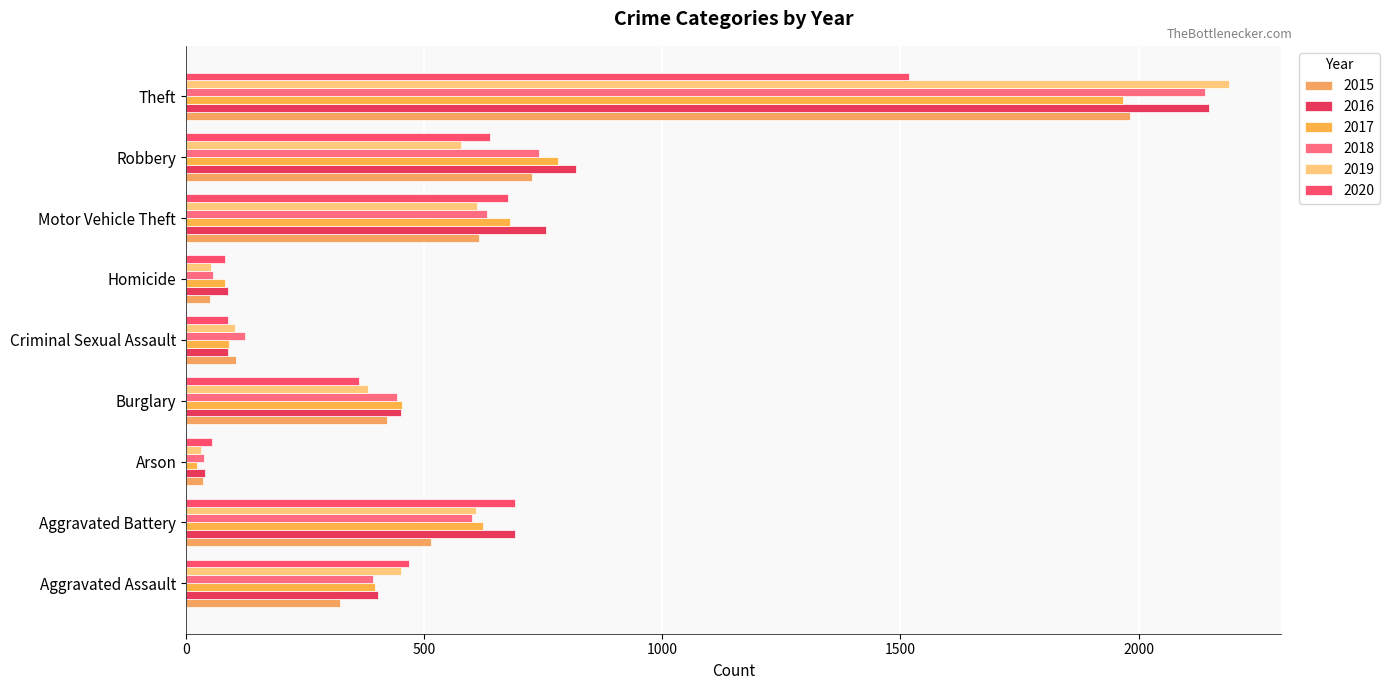

At Aggravated Battery, list the series in order from smallest to largest.

2015, 2018, 2019, 2017, 2016, 2020